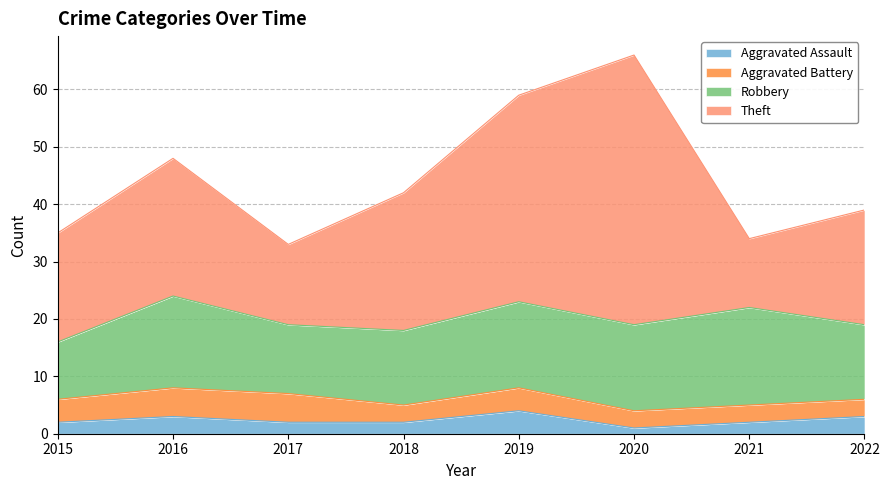

What is the approximate value of Aggravated Assault at 2019?

4